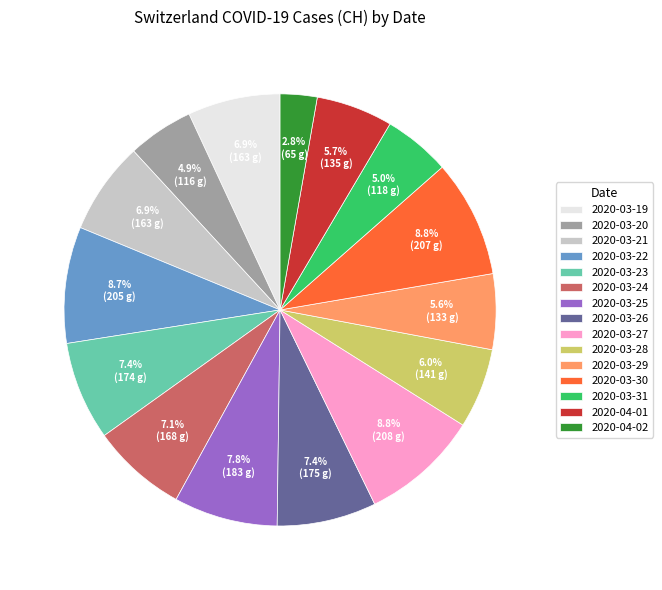

Count the number of slices in the pie.

15